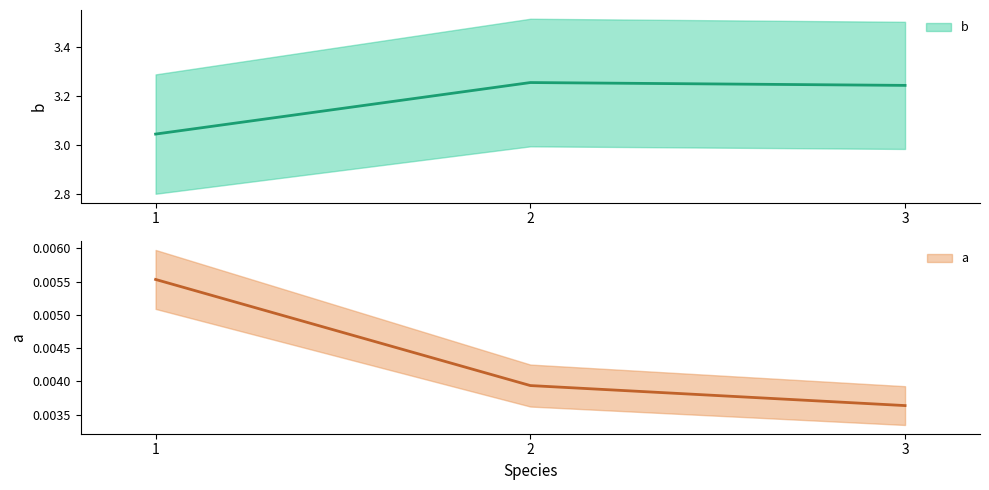

What is the maximum value shown in the chart?

3.3